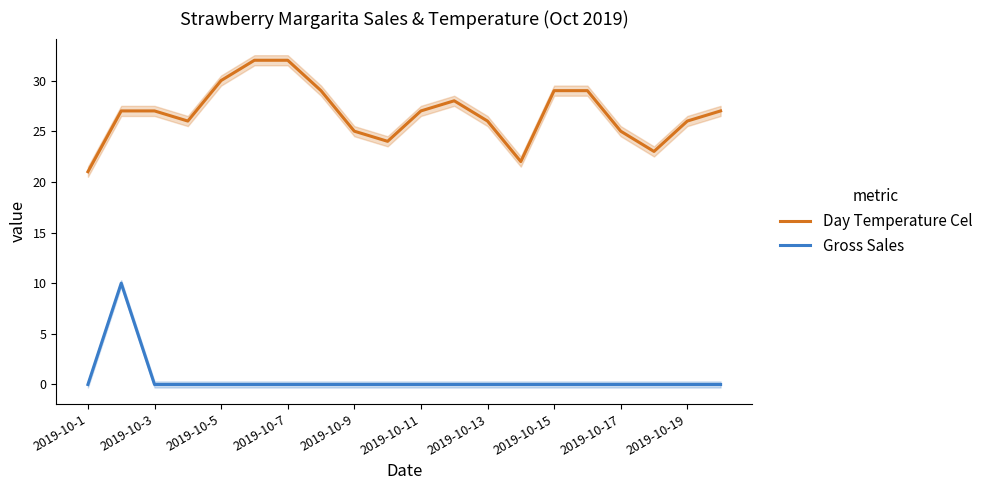

The value of Day Temperature Cel at 2019-10-9 is 25. True or false?

True